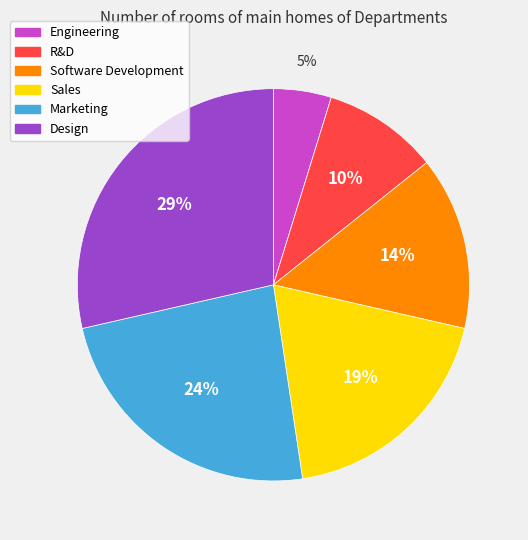

True or false: R&D accounts for 1% of the total.

False